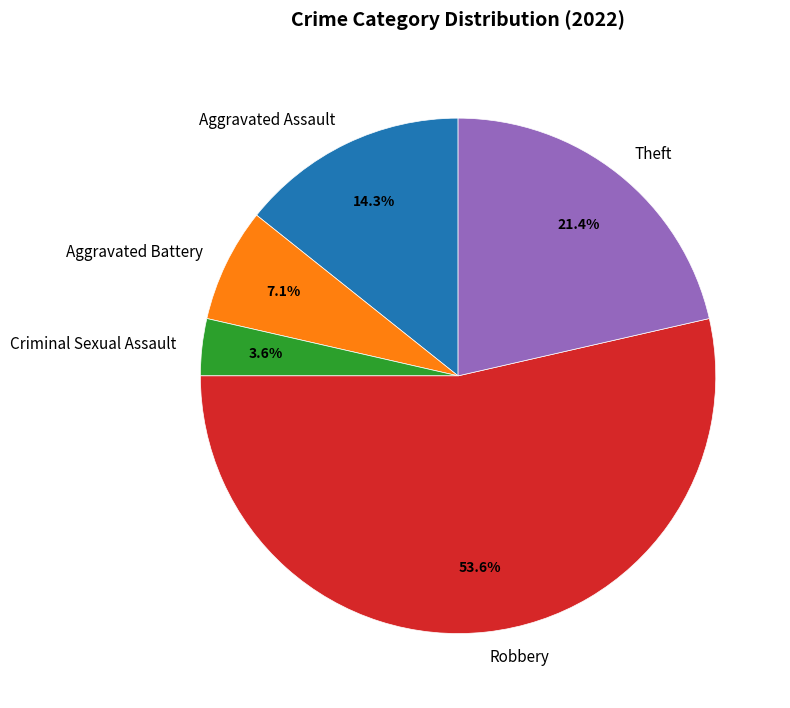

Does any single category account for the majority?

Yes